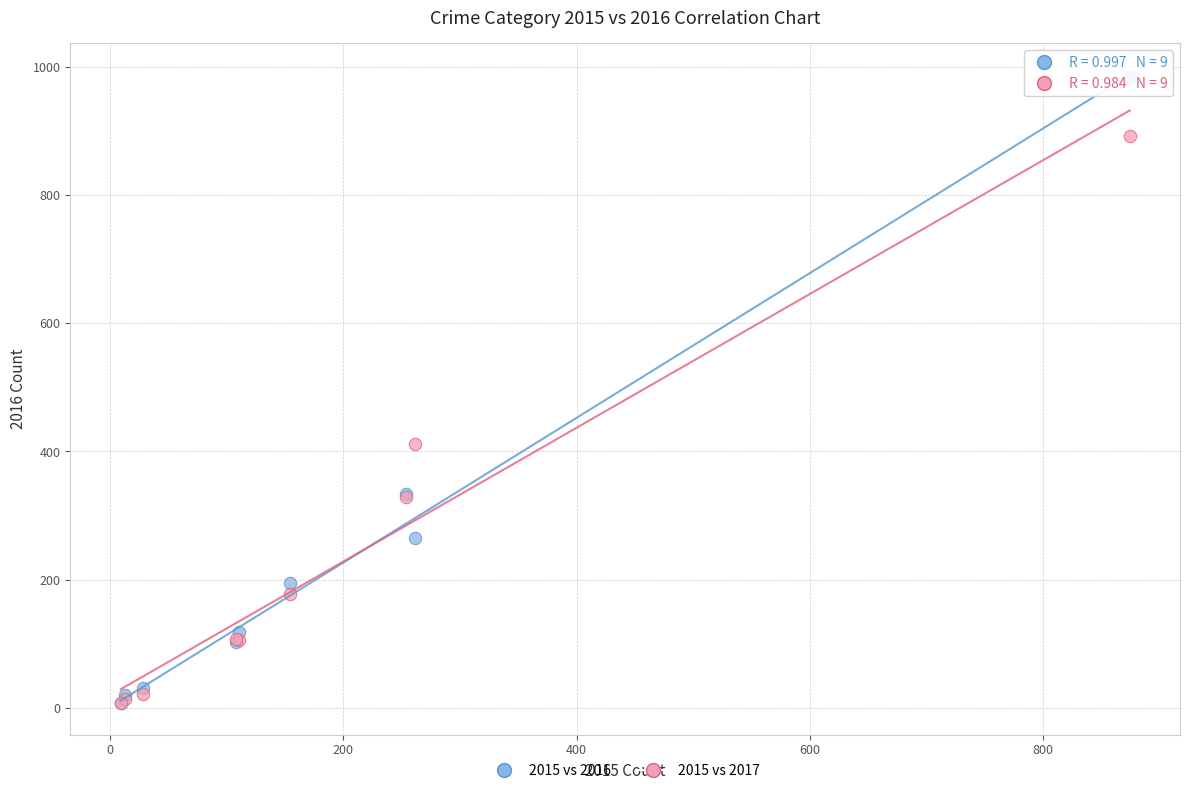

In the 2015 vs 2016 series, what Y value is closest to 495?

333